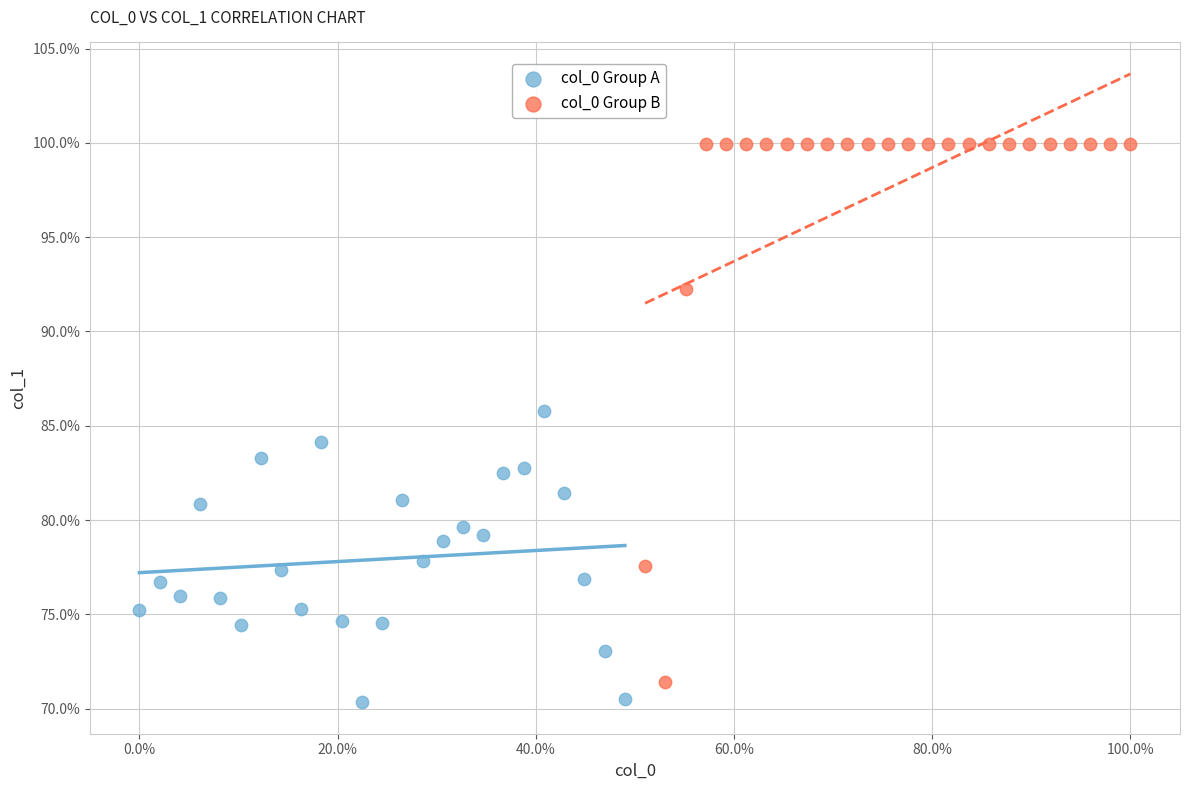

Which series reaches the maximum Y coordinate?

col_0 Group B